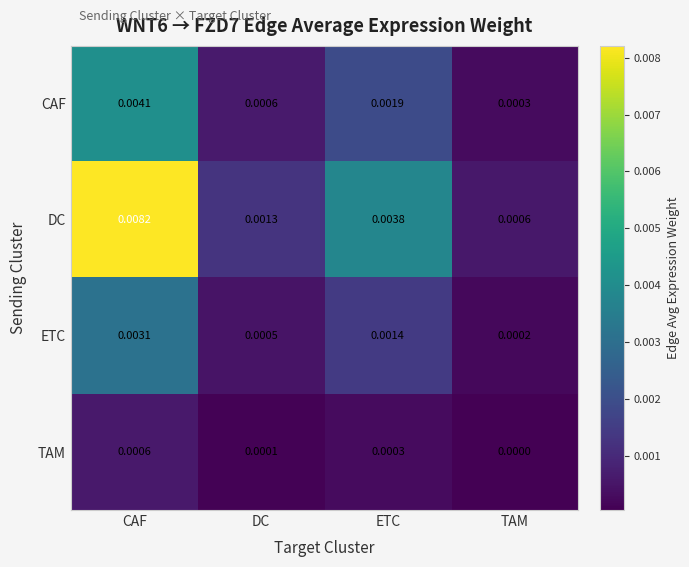

Which series changed the most between DC and ETC?

DC